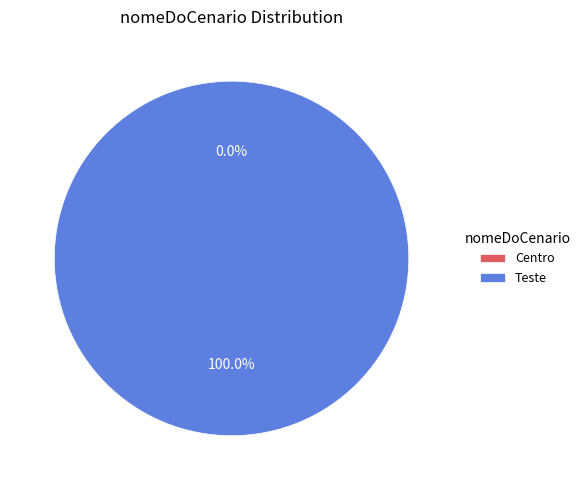

Is it true that Teste is 100% of the pie?

True